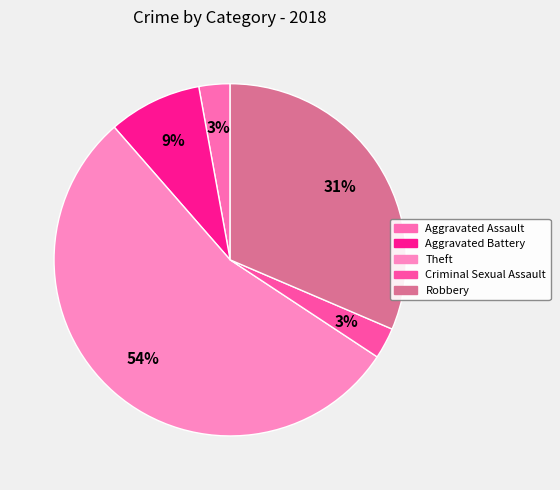

Do Aggravated Battery and Robbery together represent more than half of the pie?

No